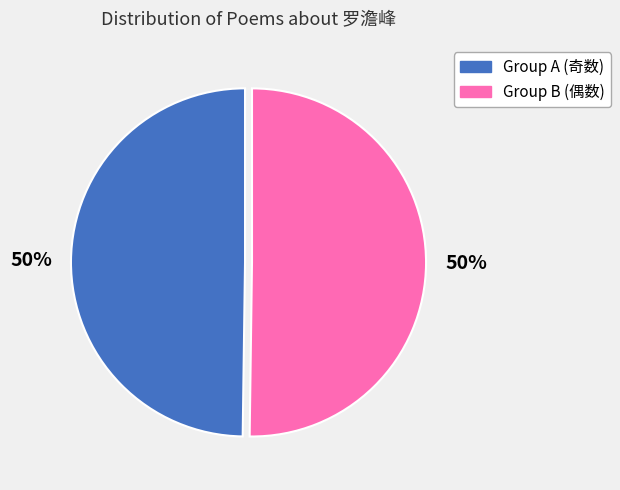

Count the number of slices in the pie.

2